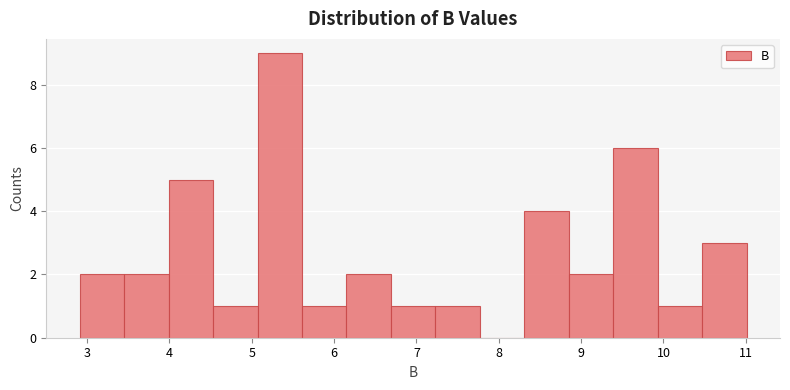

Reading left to right, transcribe this chart: for each bar, give the range it covers on the x-axis and its height. Neither the bar edges nor the heights are printed on the chart, so give them approximately, as read against the axes.

2.91 to 3.45: 2
3.45 to 3.99: 2
3.99 to 4.53: 5
4.53 to 5.07: 1
5.07 to 5.61: 9
5.61 to 6.15: 1
6.15 to 6.69: 2
6.69 to 7.23: 1
7.23 to 7.77: 1
7.77 to 8.31: 0
8.31 to 8.85: 4
8.85 to 9.39: 2
9.39 to 9.93: 6
9.93 to 10.47: 1
10.47 to 11.01: 3